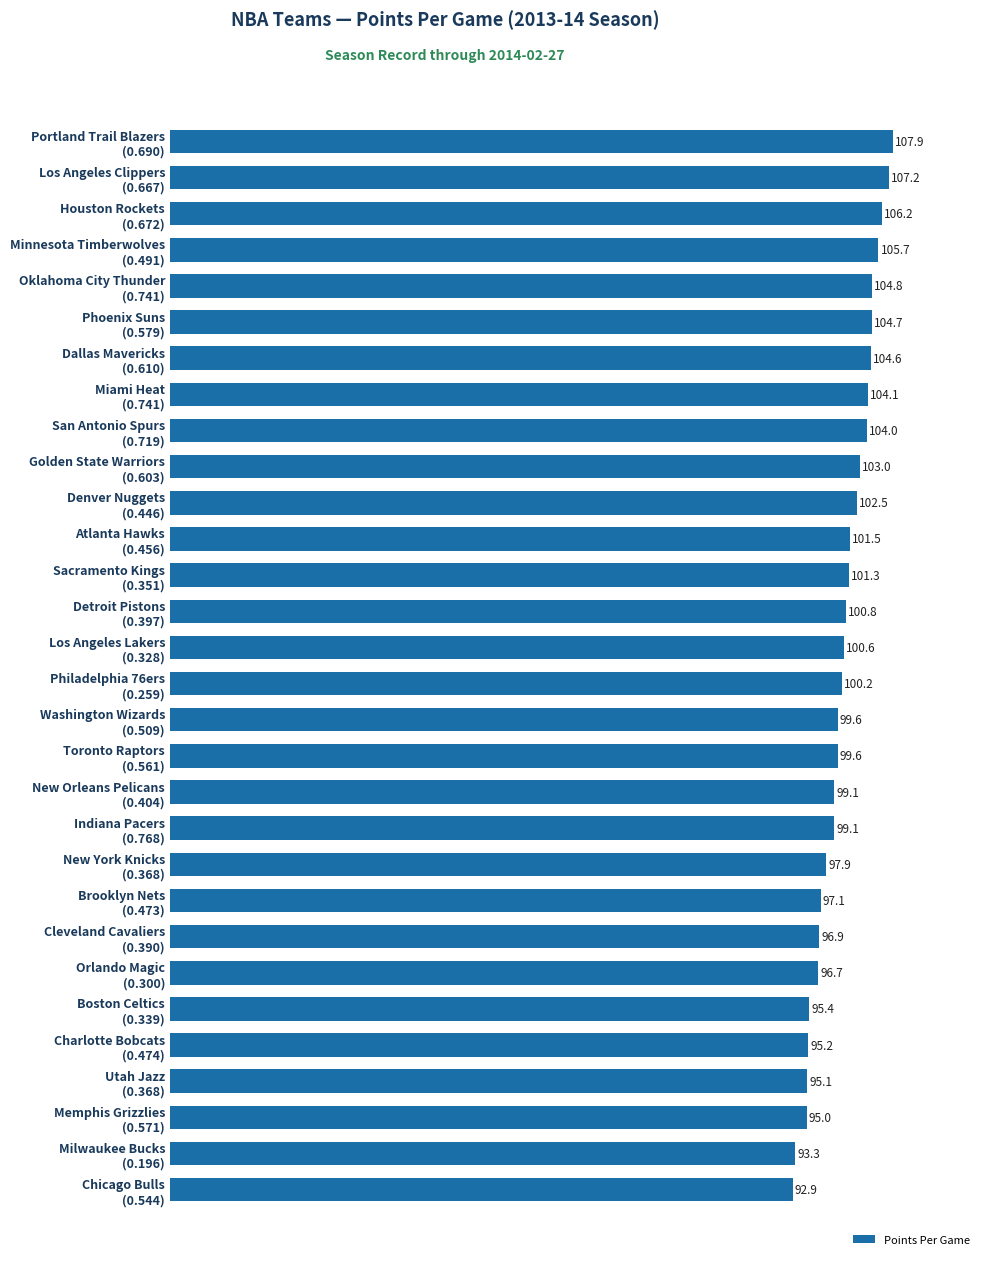

Reading bottom to top, transcribe all the data shown in this chart.

92.9	93.3	95.0	95.1	95.2	95.4	96.7	96.9	97.1	97.9	99.1	99.1	99.6	99.6	100.2	100.6	100.8	101.3	101.5	102.5	103.0	104.0	104.1	104.6	104.7	104.8	105.7	106.2	107.2	107.9